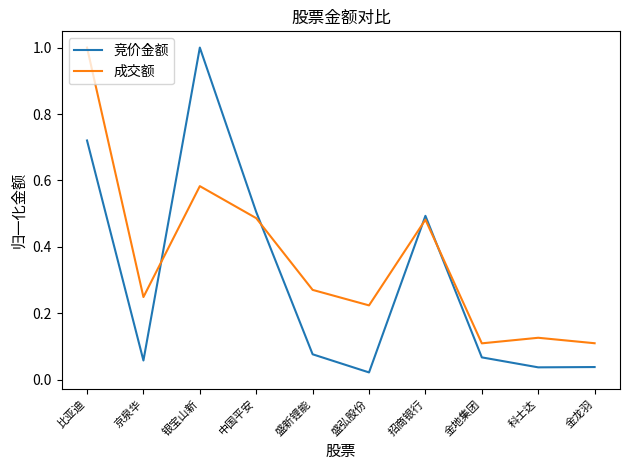

Is it true that 成交额 equals 0.3 at 中国平安?

False